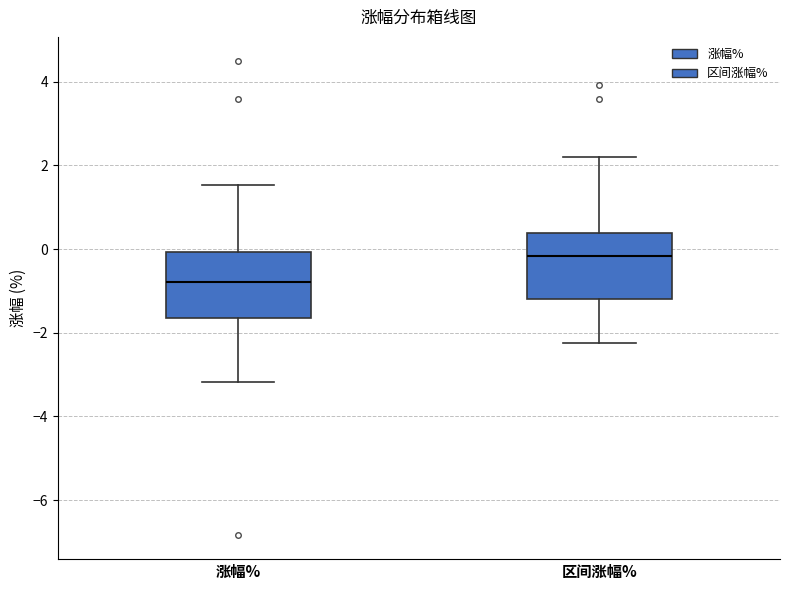

Which box's median line is the highest?

区间涨幅%